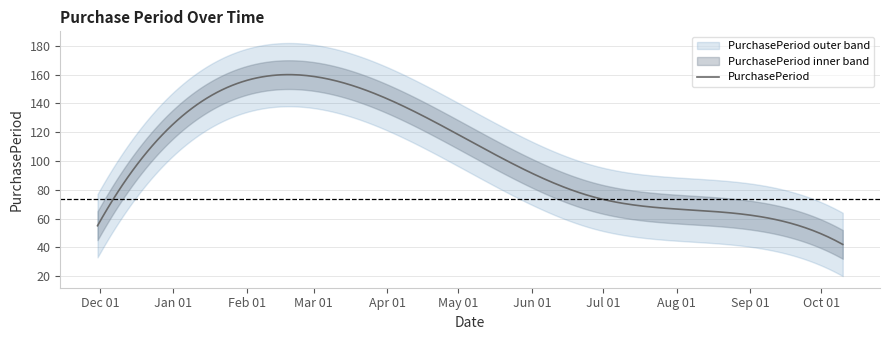

How many interior local peaks (higher than both neighbors) does the data have?

1